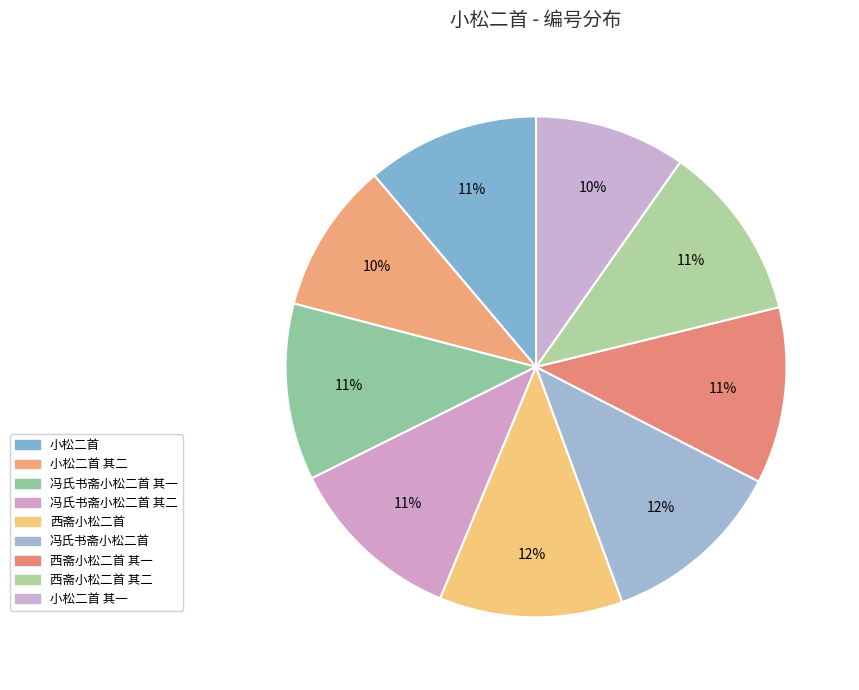

Which category has the biggest portion of the pie?

冯氏书斋小松二首